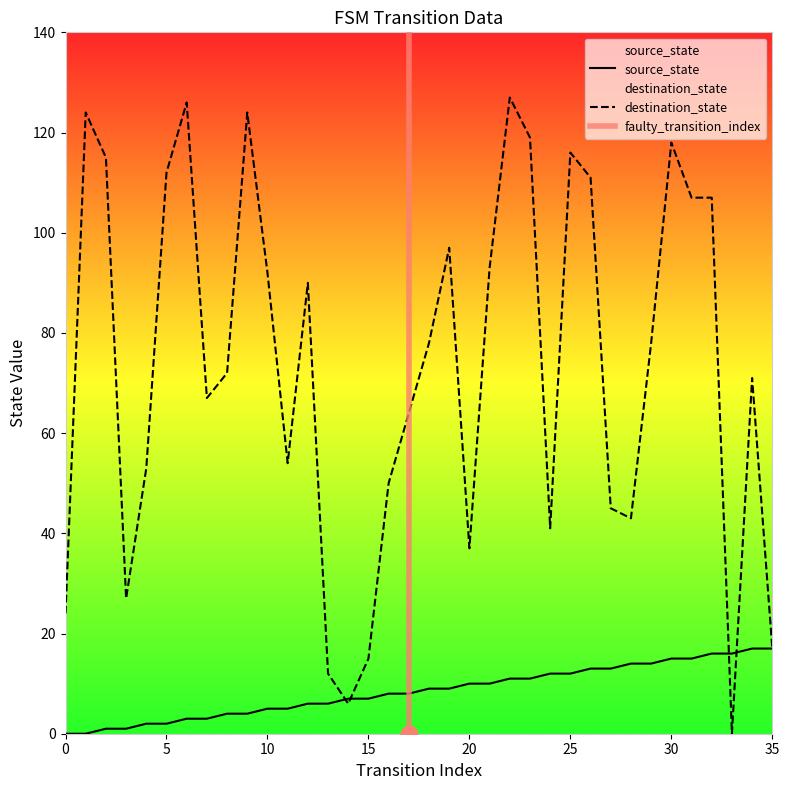

How many times do destination_state and source_state cross each other?

4